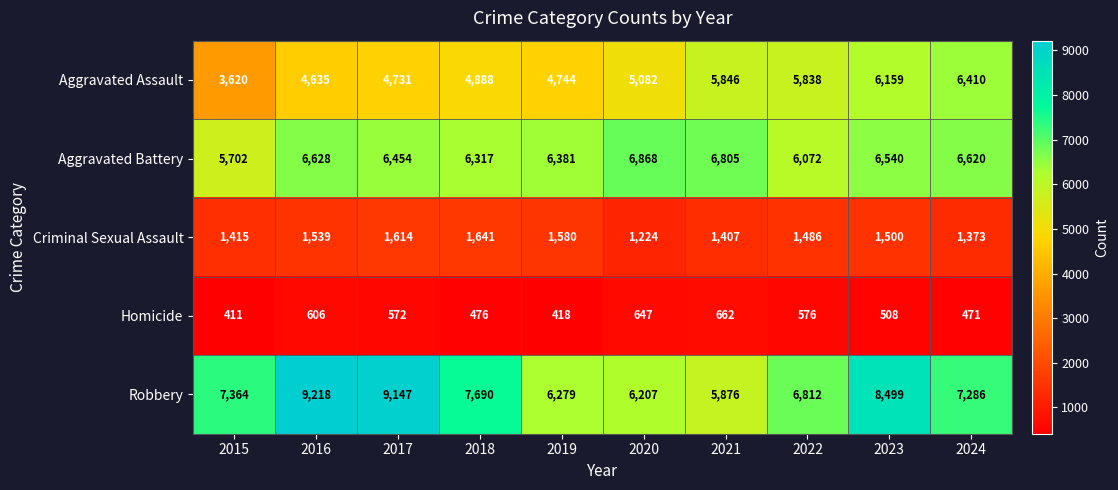

Rank the series by their maximum value, from lowest to highest.

Homicide, Criminal Sexual Assault, Aggravated Assault, Aggravated Battery, Robbery